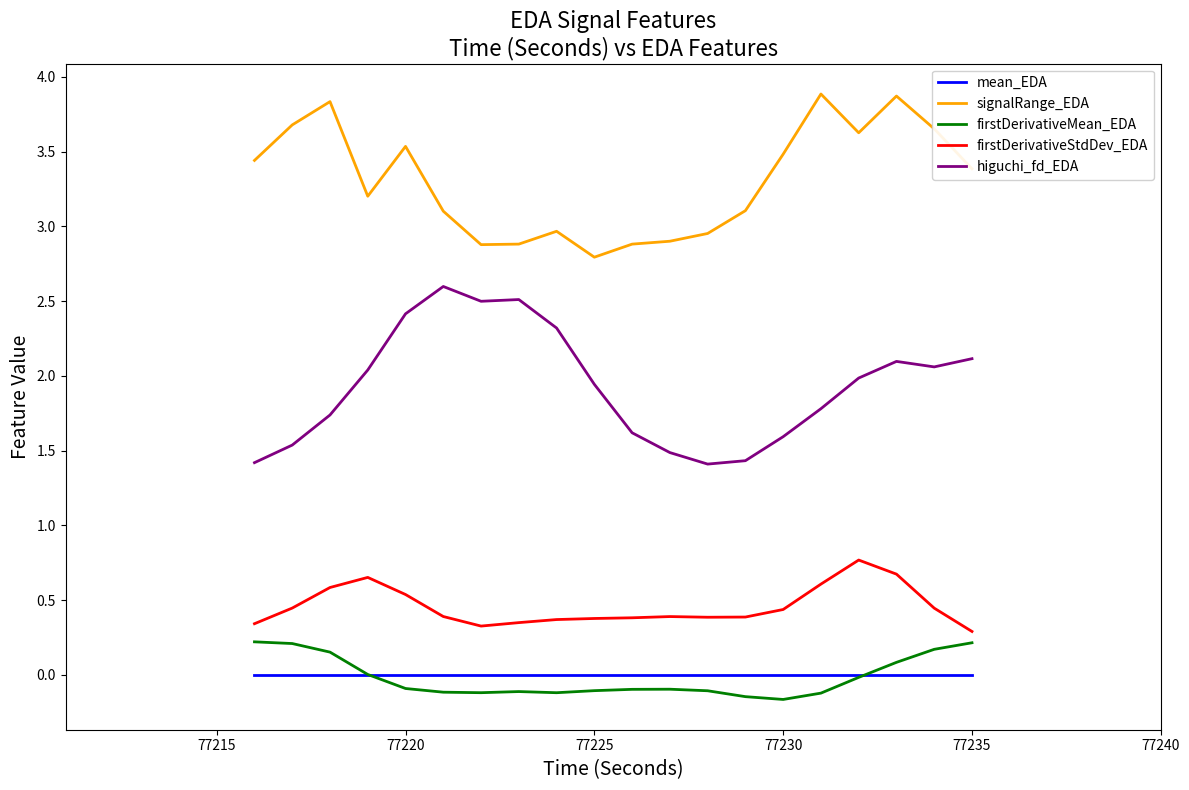

What is the greatest value displayed?

3.9